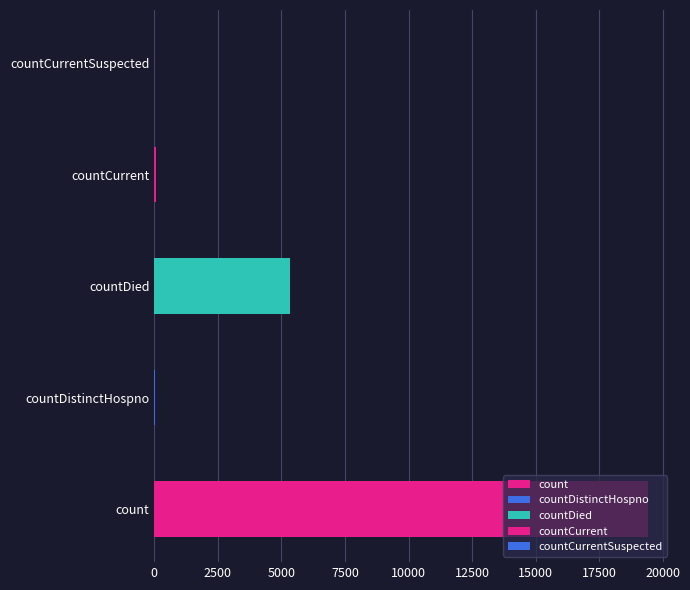

What is the average value?

4975